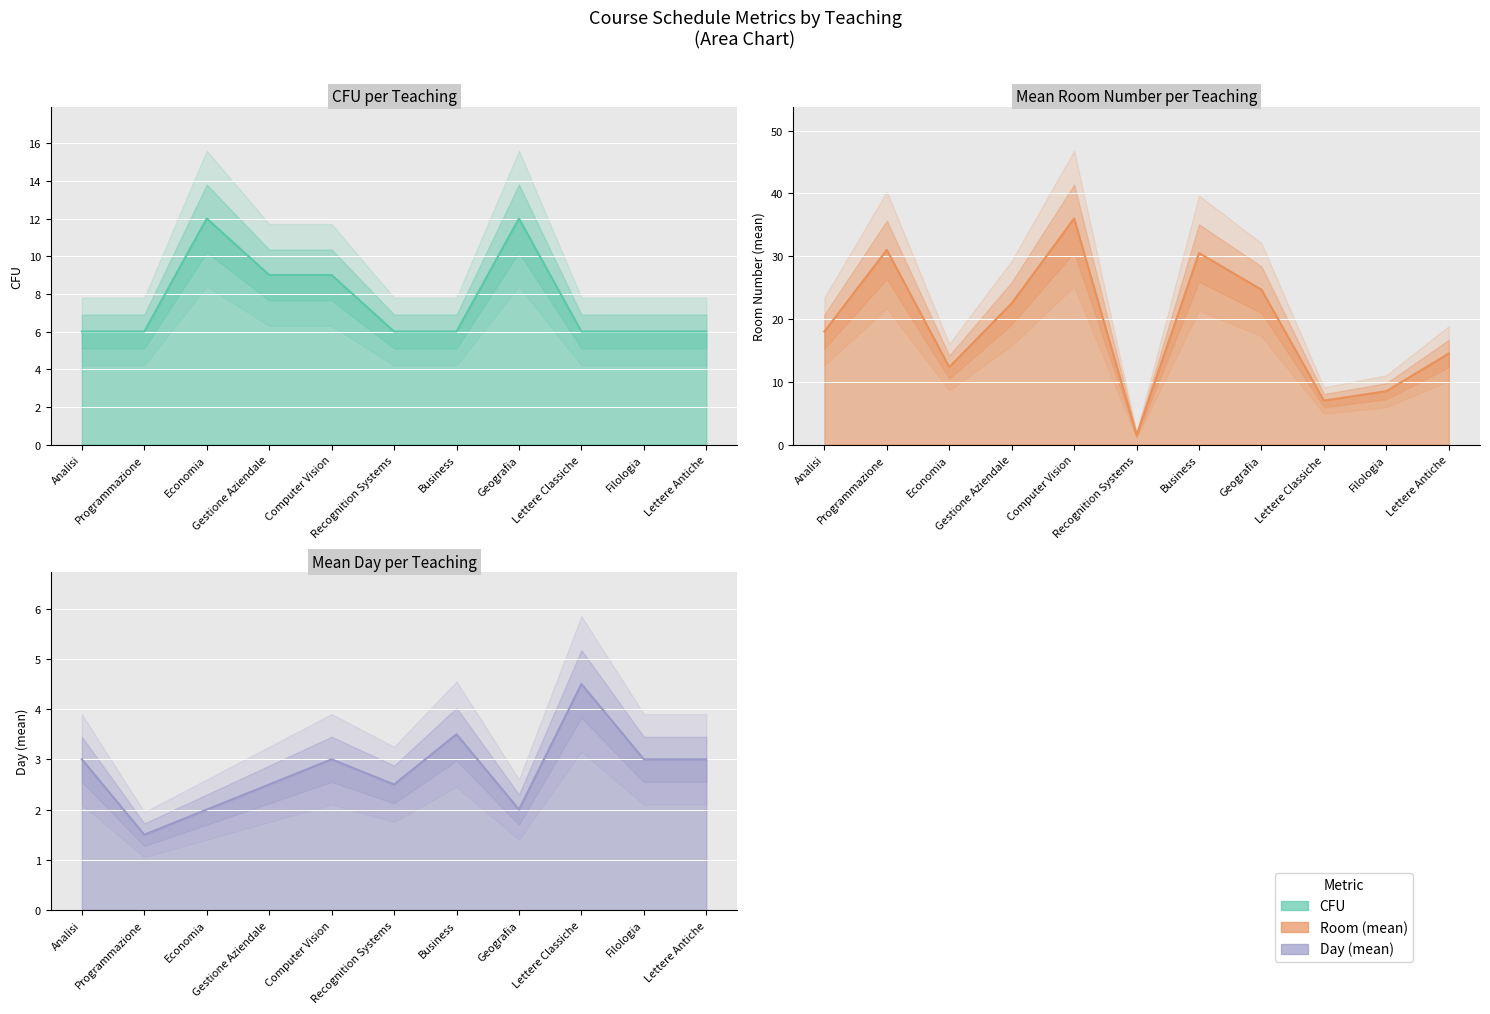

What is the difference between the DAY_mean values at Recognition Systems and Computer Vision?

0.5